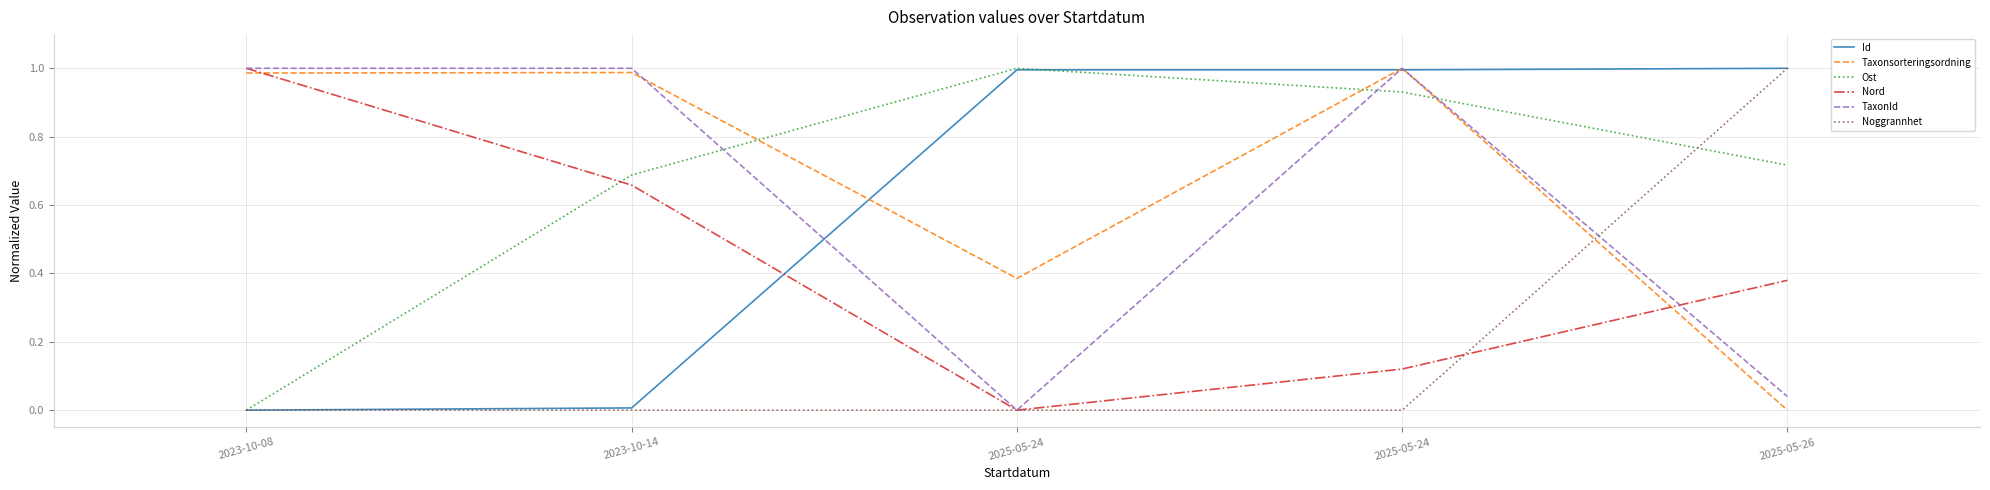

What are all the series names shown in the legend?

Id, Taxonsorteringsordning, Ost, Nord, TaxonId, Noggrannhet